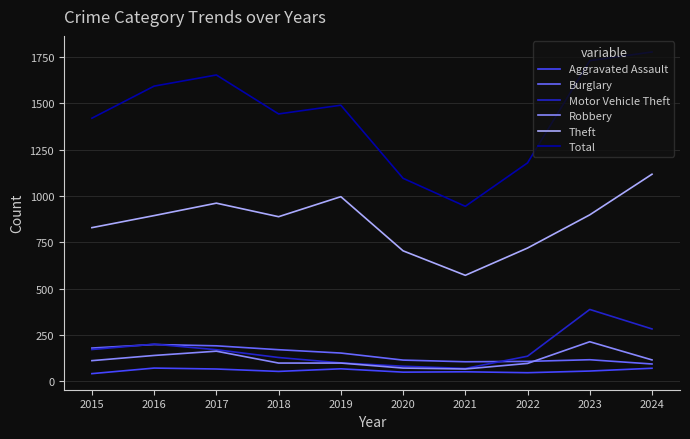

True or false: Theft and Total intersect in this chart.

False